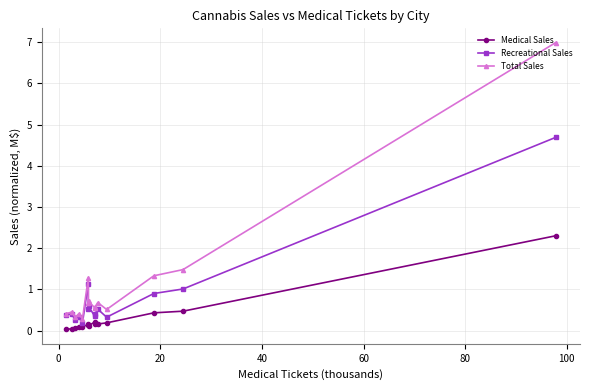

True or false: Medical Sales and Total Sales intersect in this chart.

False